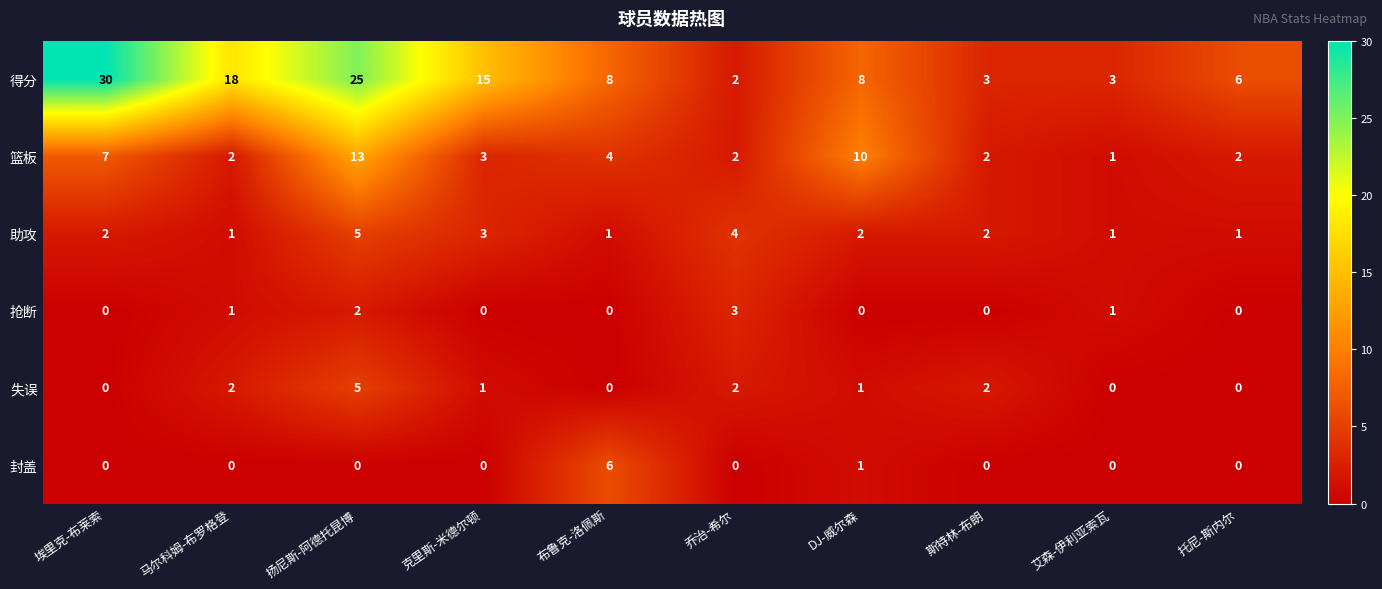

The 失误 series shows 2 at 克里斯-米德尔顿. True or false?

False